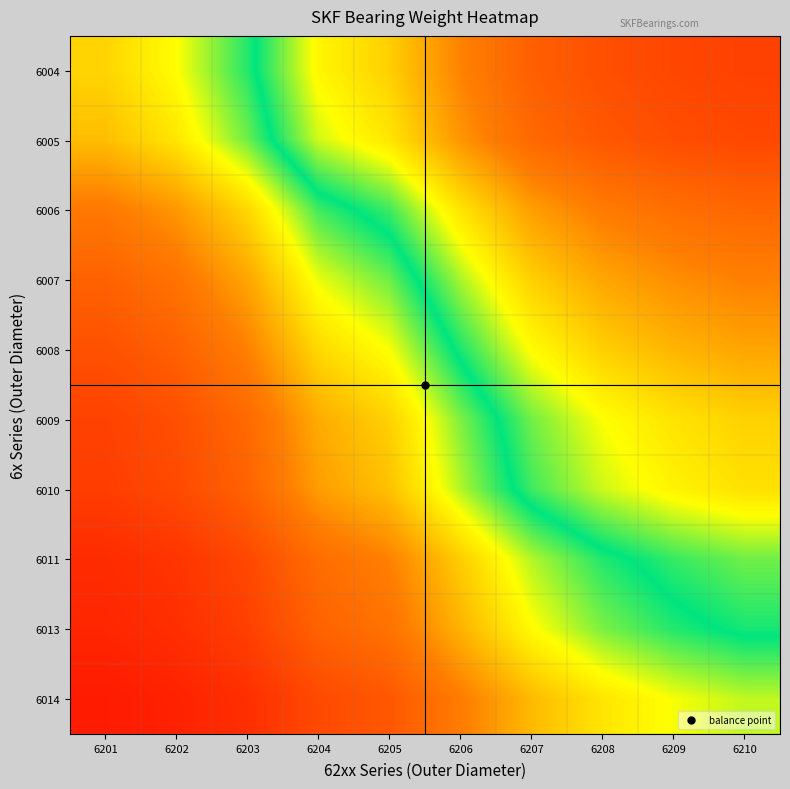

What is the total value across all series at 6207?

4.2